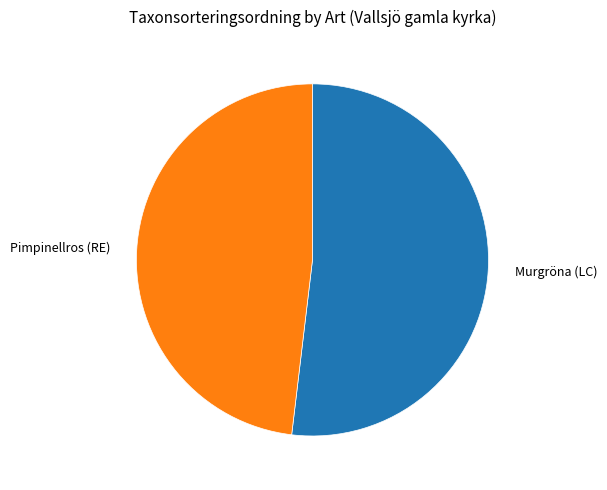

Which has a higher value, Murgröna (LC) or Pimpinellros (RE)?

Murgröna (LC)